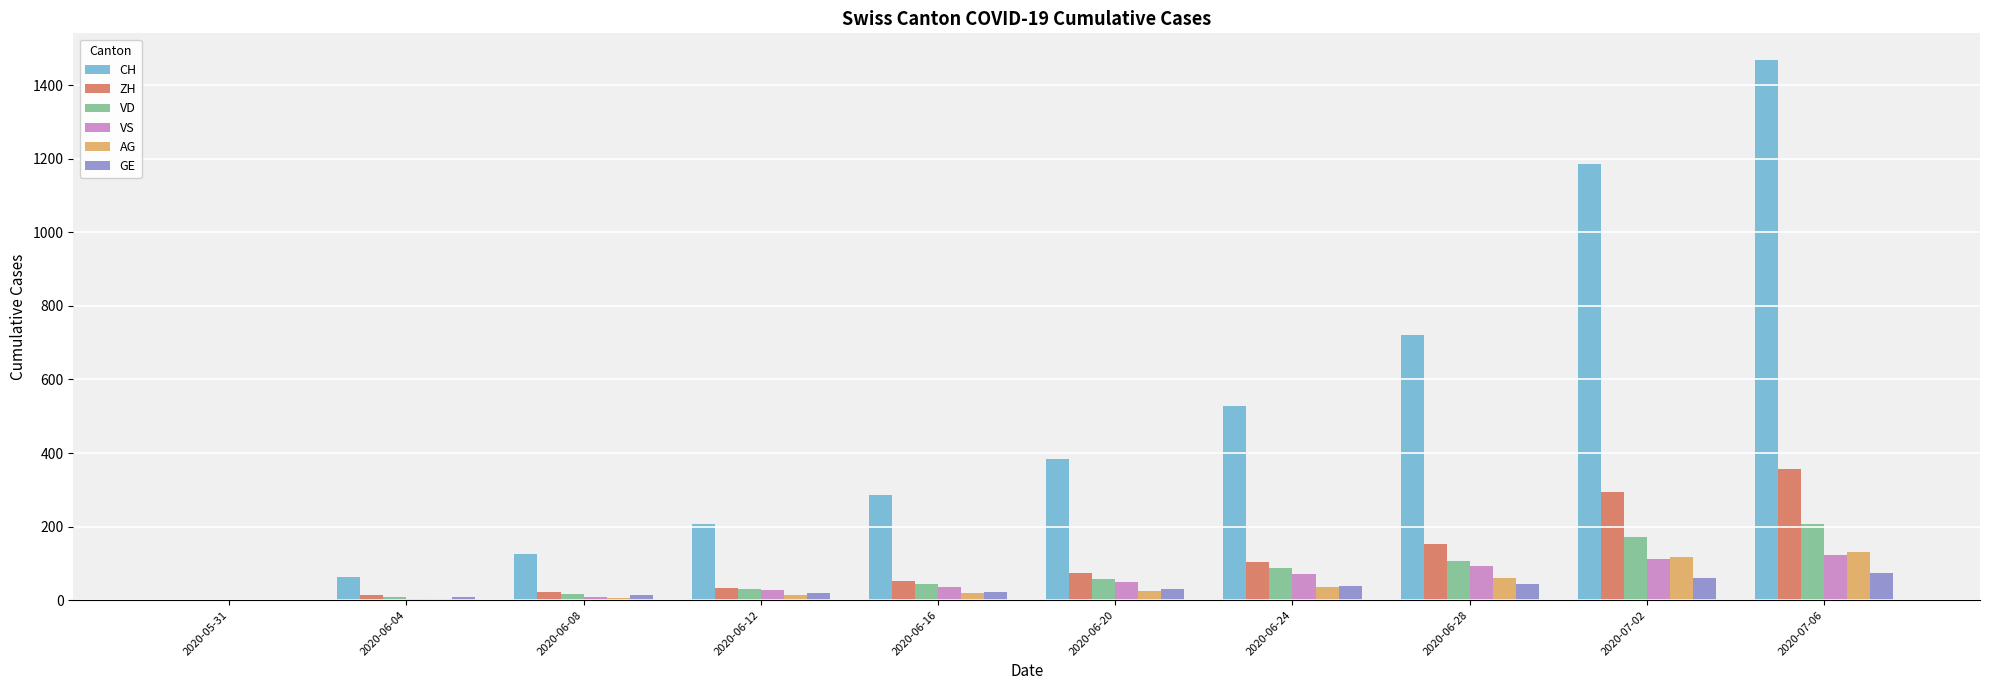

What is the highest value of the AG series?

132